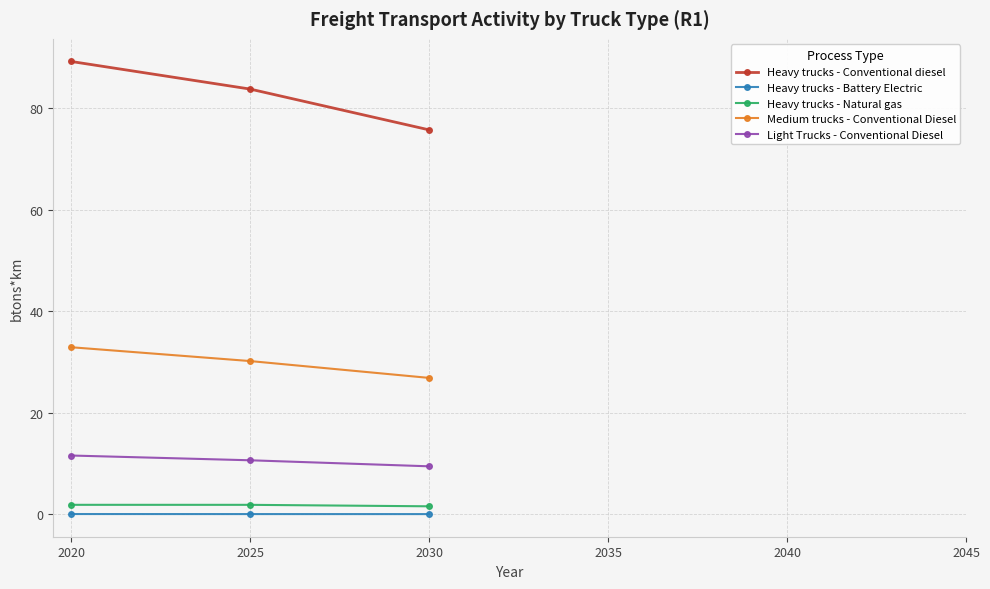

How many distinct data groups are displayed?

5